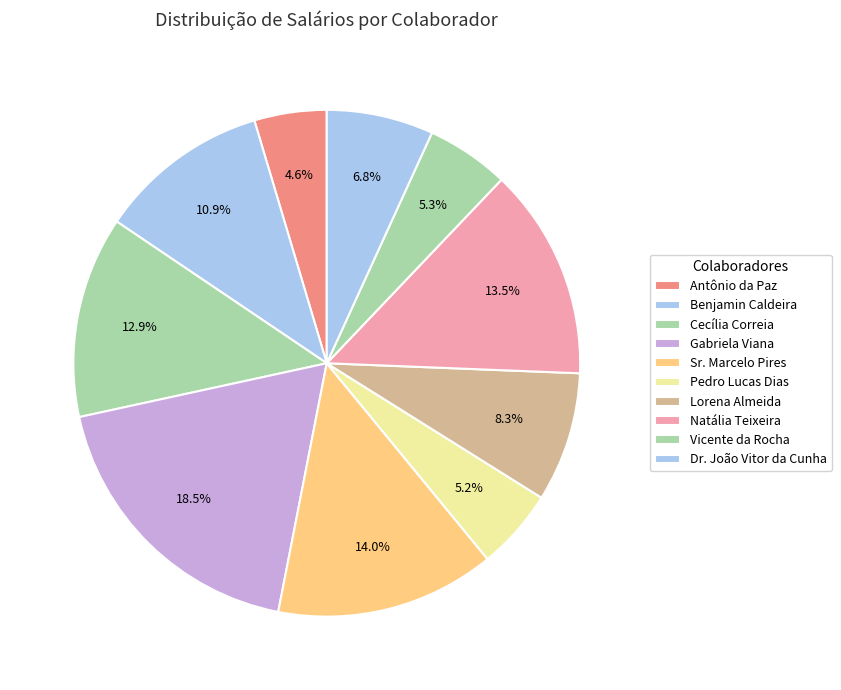

How many slices are in this pie chart?

10